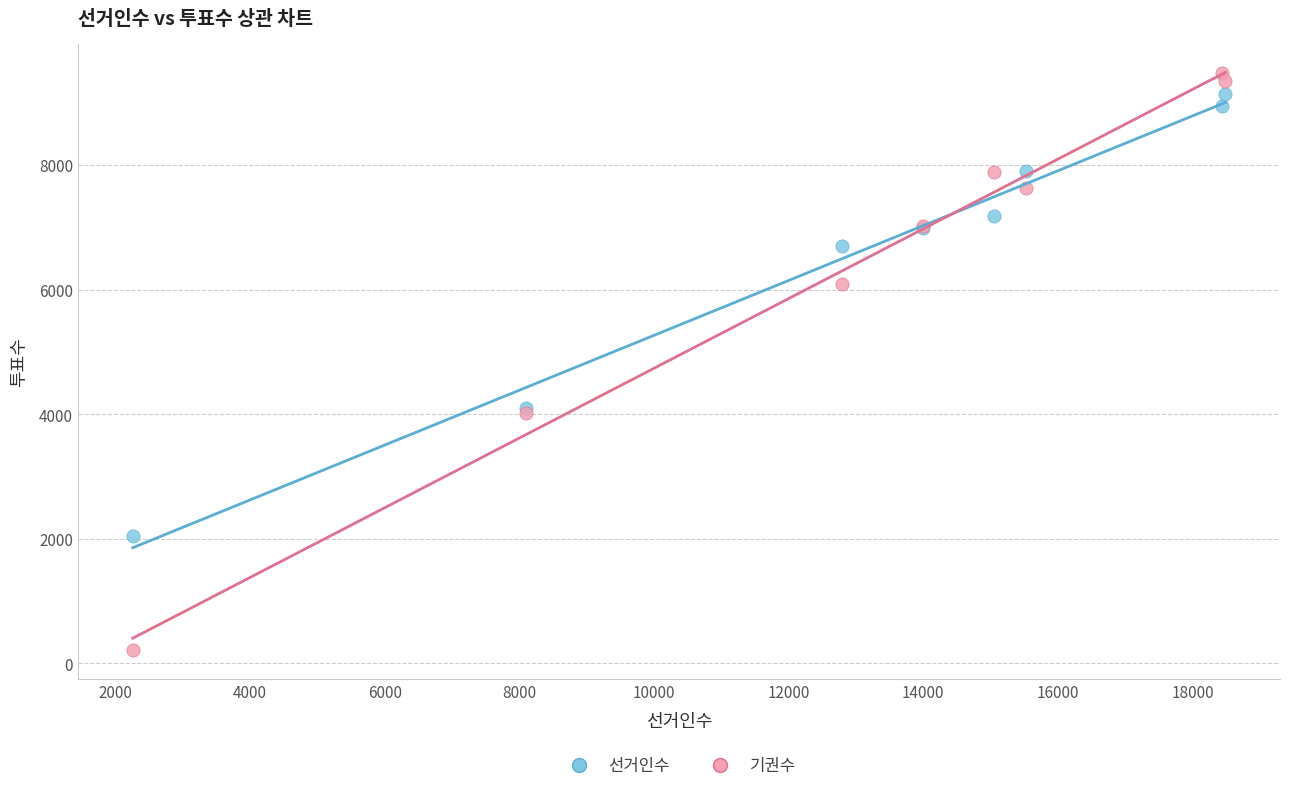

In the 선거인수 series, what Y value is closest to 5589?

6700